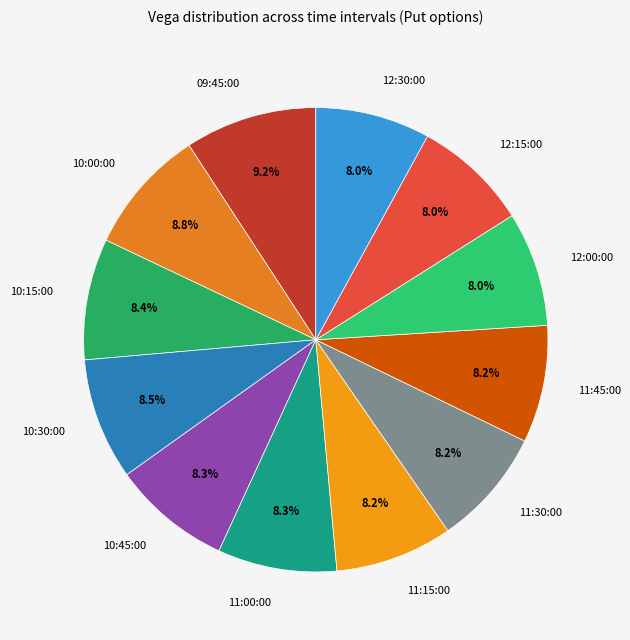

To the nearest percent, what is the combined percentage of 11:15:00 and 12:00:00?

16%